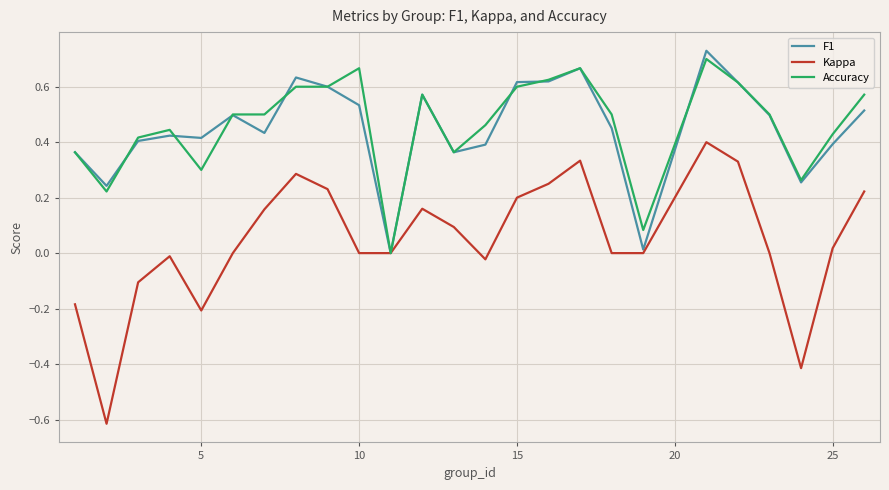

Which series has the largest range (max minus min)?

Kappa